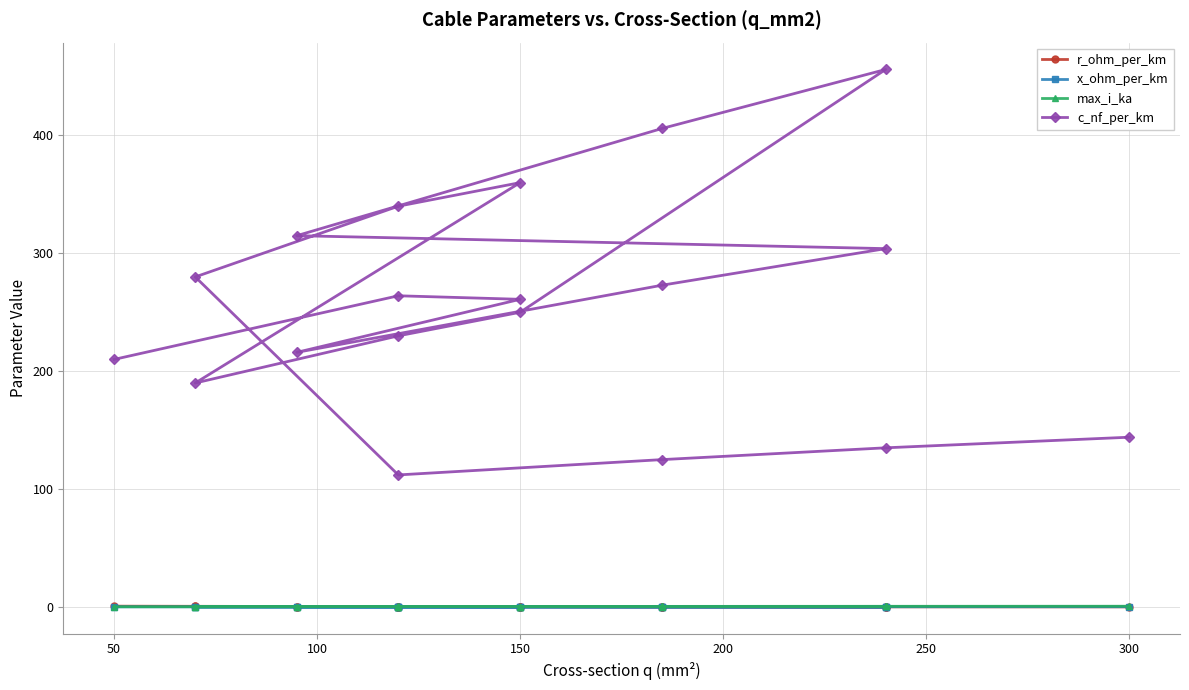

What are all the series names shown in the legend?

r_ohm_per_km, x_ohm_per_km, max_i_ka, c_nf_per_km